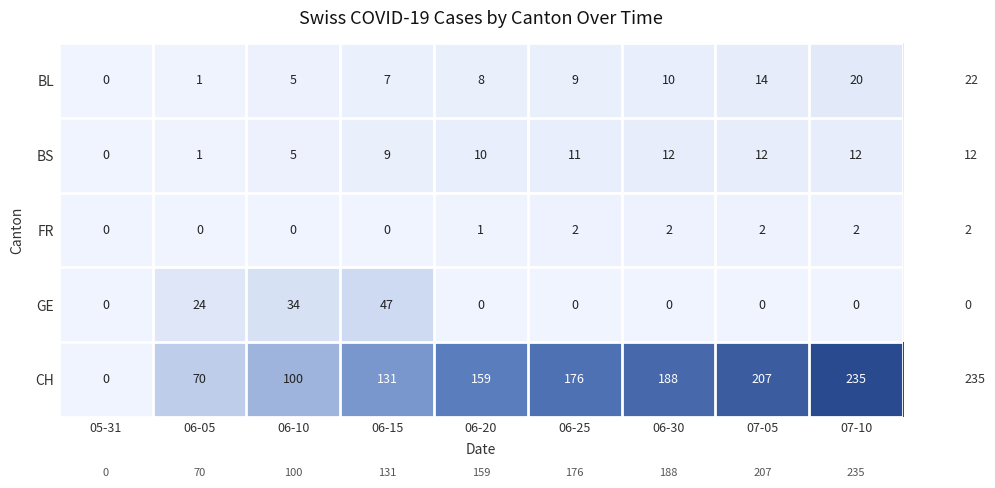

Which category has the highest value across all series?

07-10